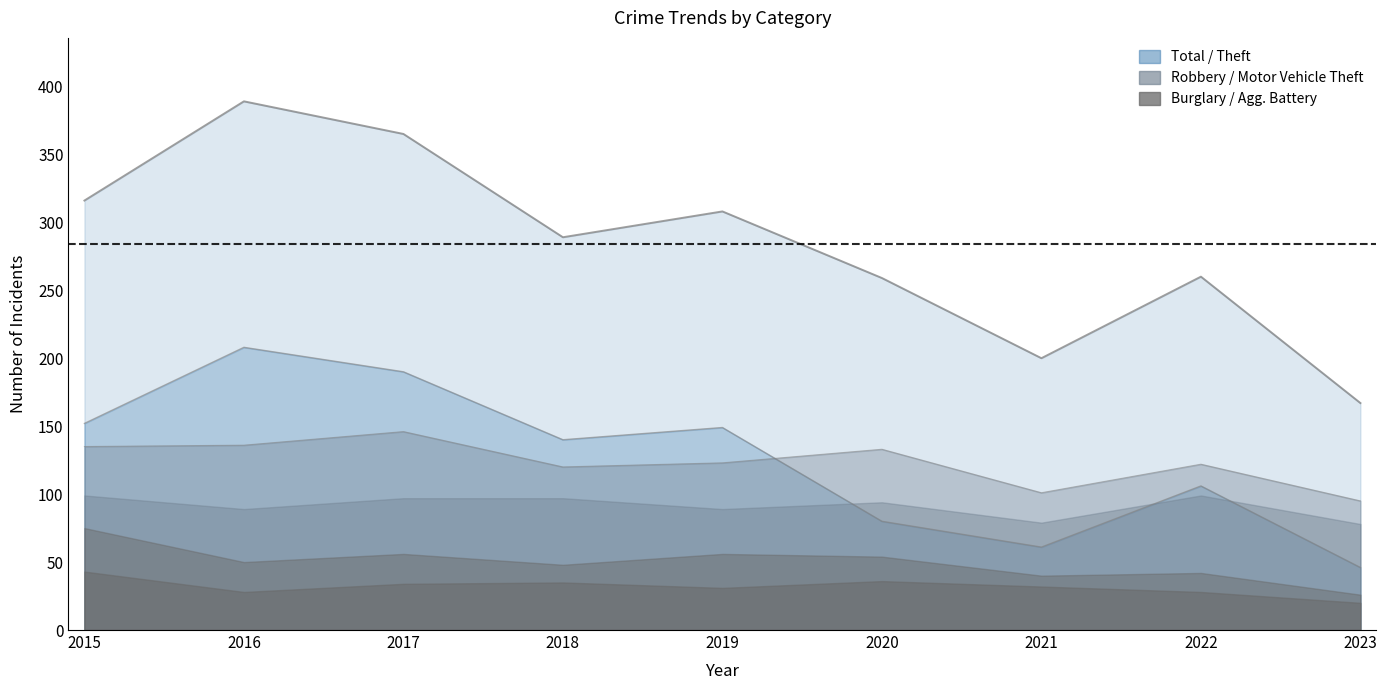

Reading left to right, transcribe all the data shown in this chart.

Theft: 152	208	190	140	149	80	61	106	46
Total: 316	389	365	289	308	259	200	260	167
Robbery: 36	47	49	23	34	39	22	23	17
Motor Vehicle Theft: 24	39	41	49	33	40	39	57	52
Burglary: 32	22	22	13	25	18	8	14	6
Aggravated Battery: 43	28	34	35	31	36	32	28	20